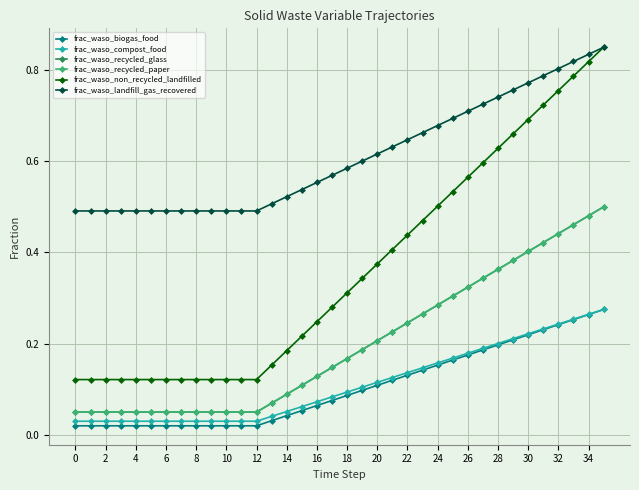

List the series in order of their peak value, highest first.

frac_waso_non_recycled_landfilled, frac_waso_landfill_gas_recovered, frac_waso_recycled_glass, frac_waso_recycled_paper, frac_waso_biogas_food, frac_waso_compost_food